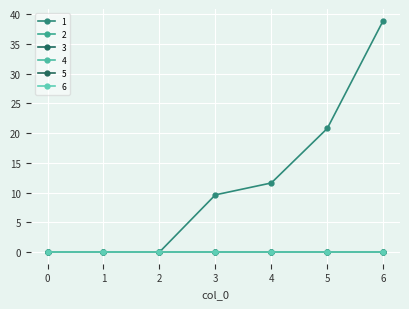

True or false: 5 and 4 intersect in this chart.

False